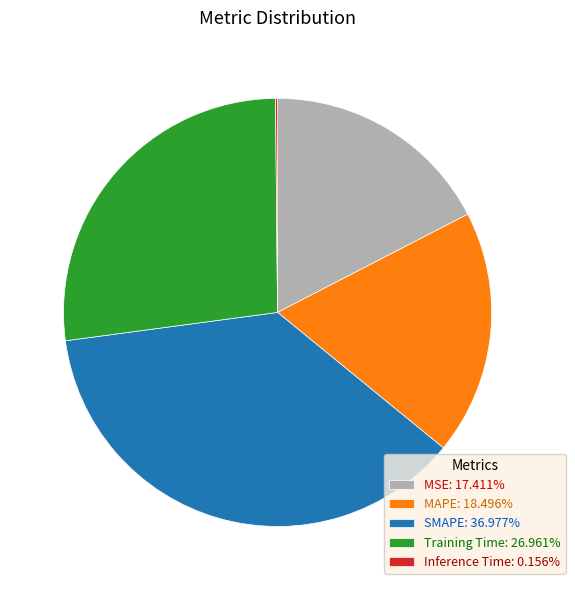

Do MSE: 17.411% and SMAPE: 36.977% together represent more than half of the pie?

Yes